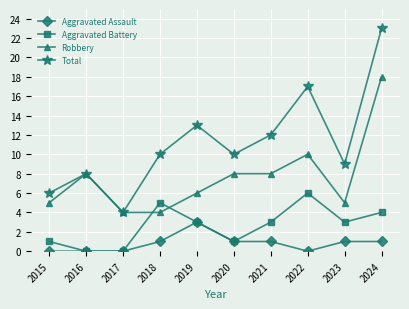

What is the difference between the second highest and minimum values in the Total series?

13